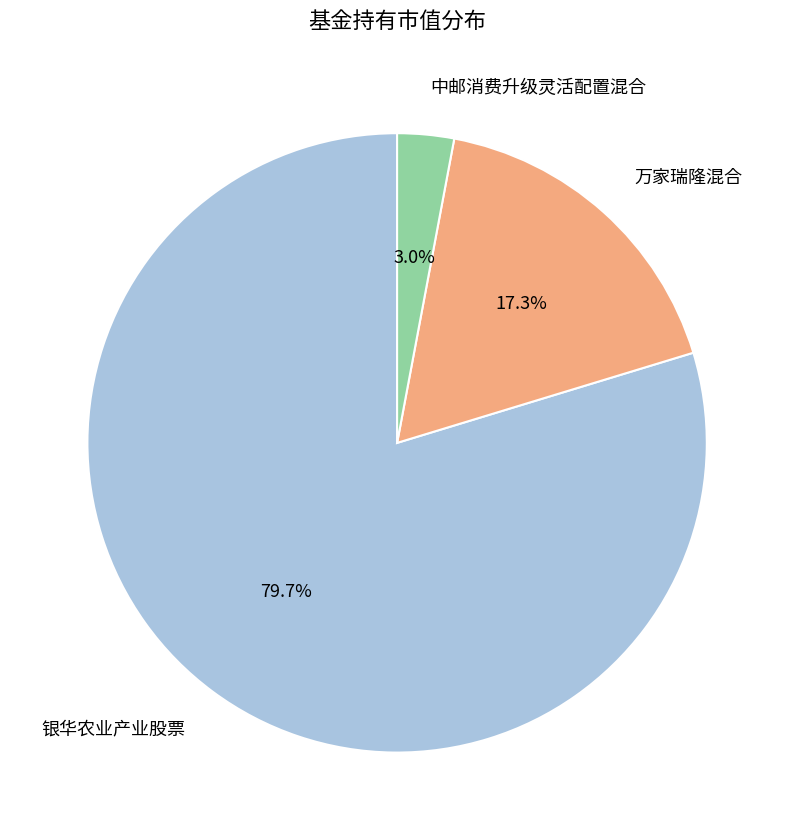

Which category has the smallest portion of the pie?

中邮消费升级灵活配置混合